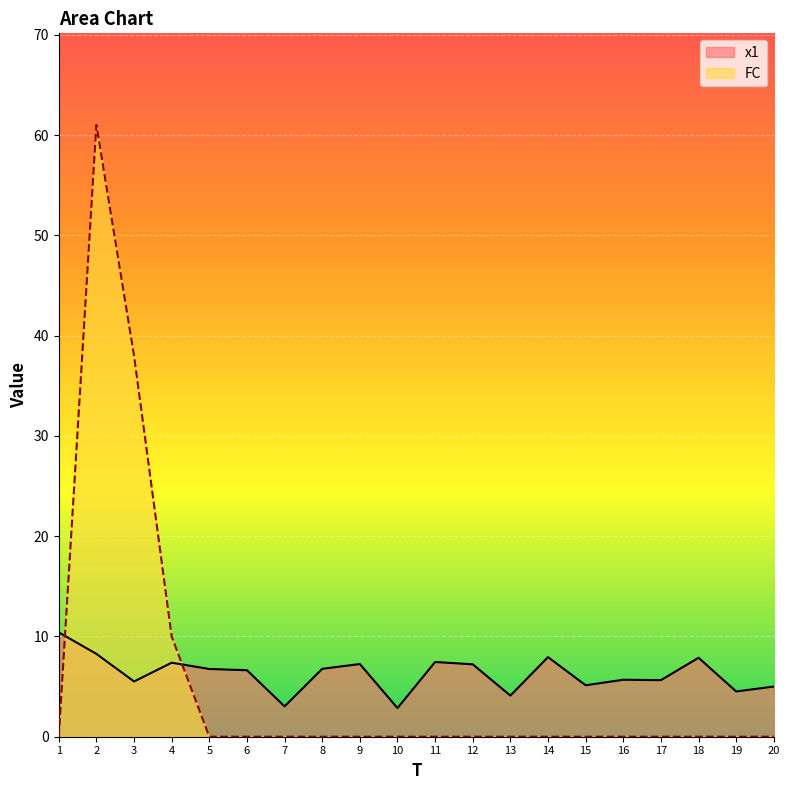

How many times do x1 and FC cross each other?

2